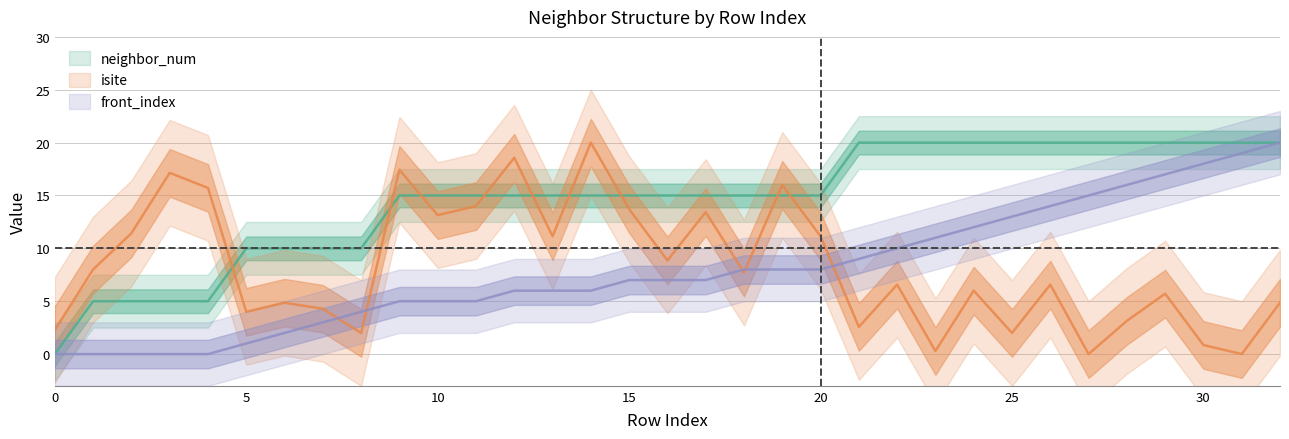

Is this an area chart (filled region under the line)?

No